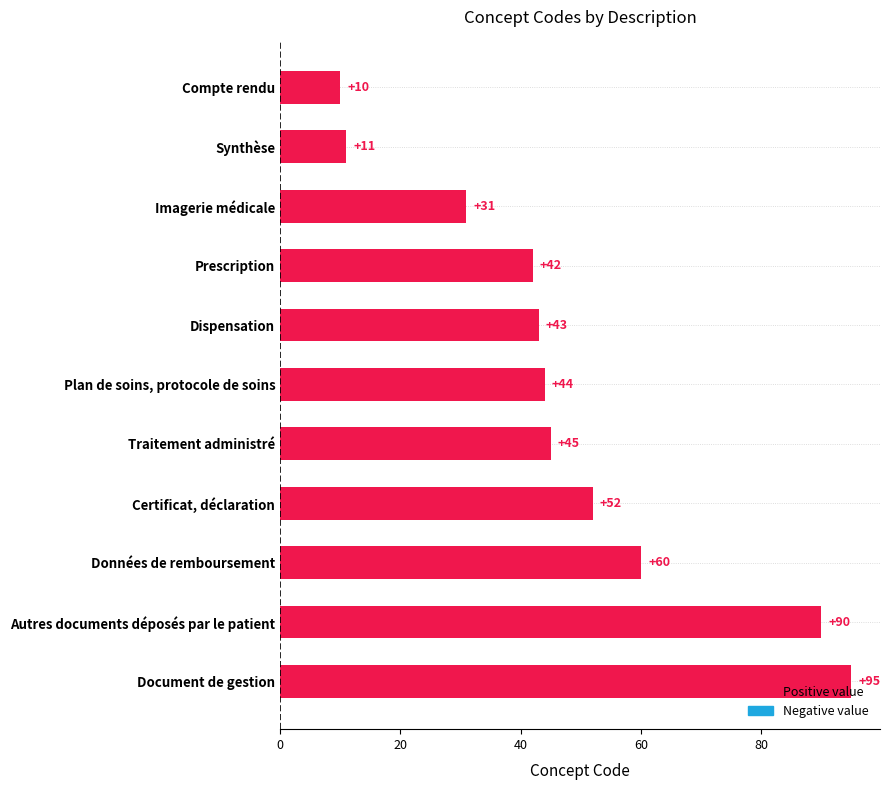

True or false: the data shows 95 at Document de gestion.

True